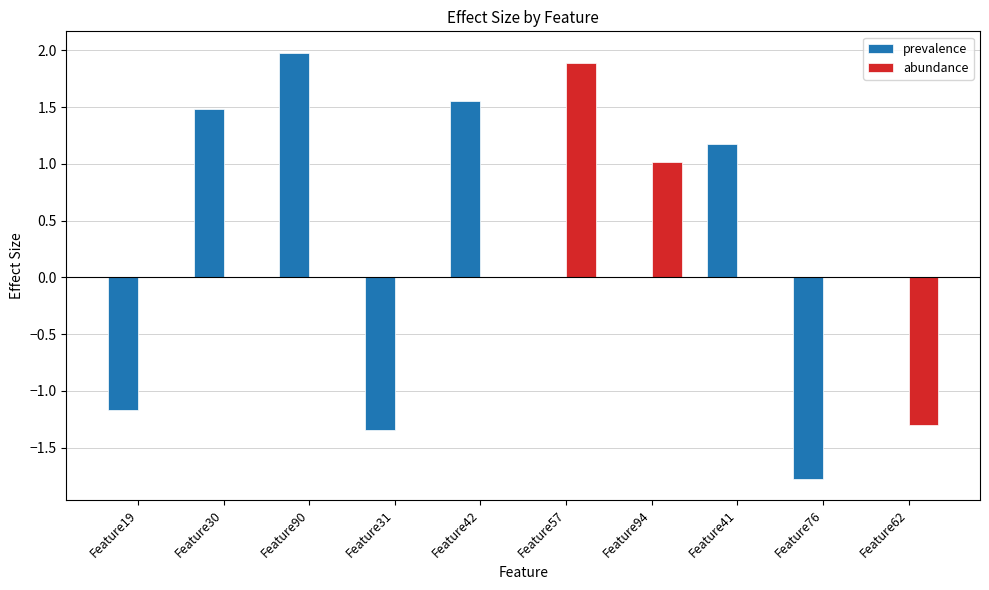

True or false: abundance has a value of 0.0 at Feature90.

True